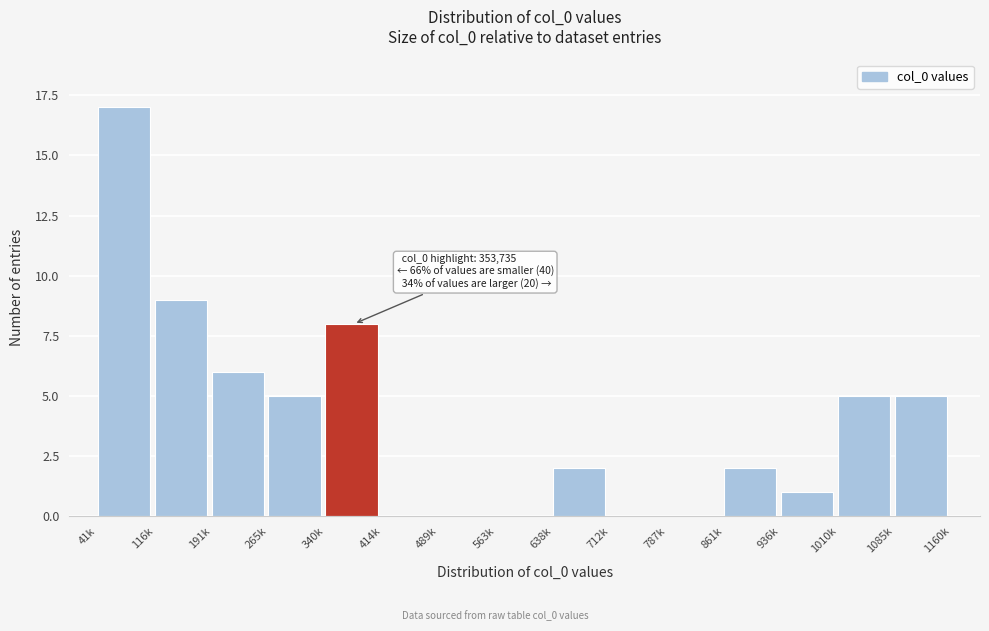

Reading left to right, extract all data points from this chart.

41k=17	116k=9	191k=6	265k=5	340k=8	414k=0	489k=0	563k=0	638k=2	712k=0	787k=0	861k=2	936k=1	1010k=5	1085k=5